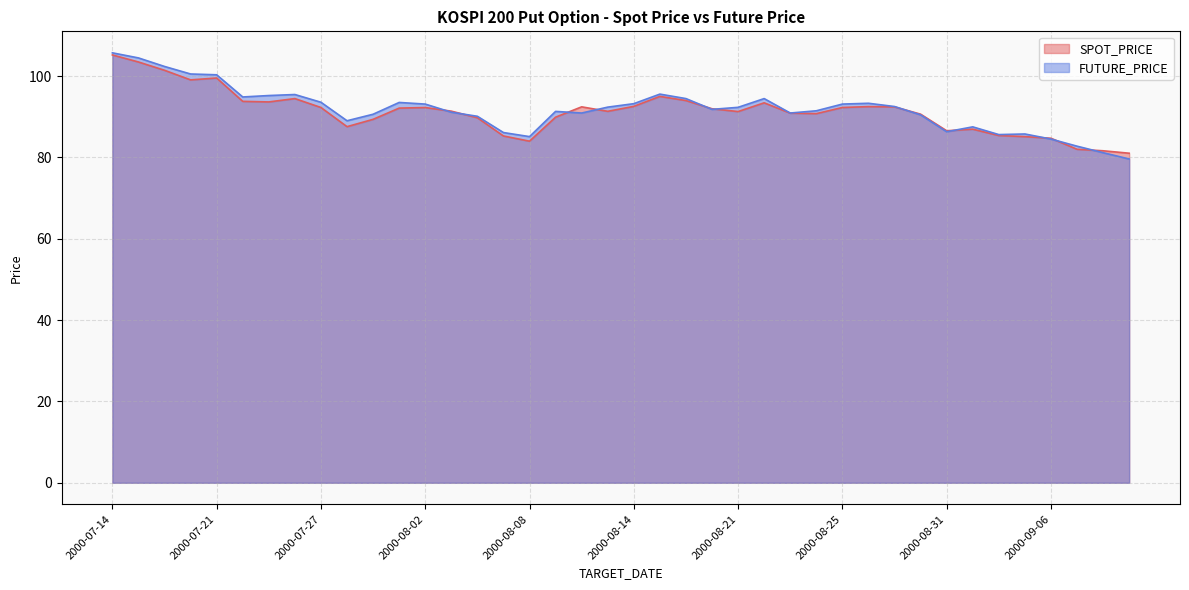

Where do FUTURE_PRICE and SPOT_PRICE first cross each other?

2000-08-02 and 2000-08-03